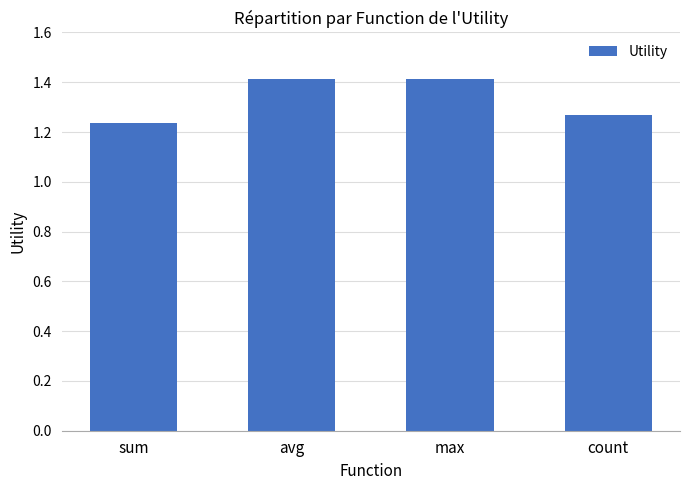

How many bars are there in total?

4